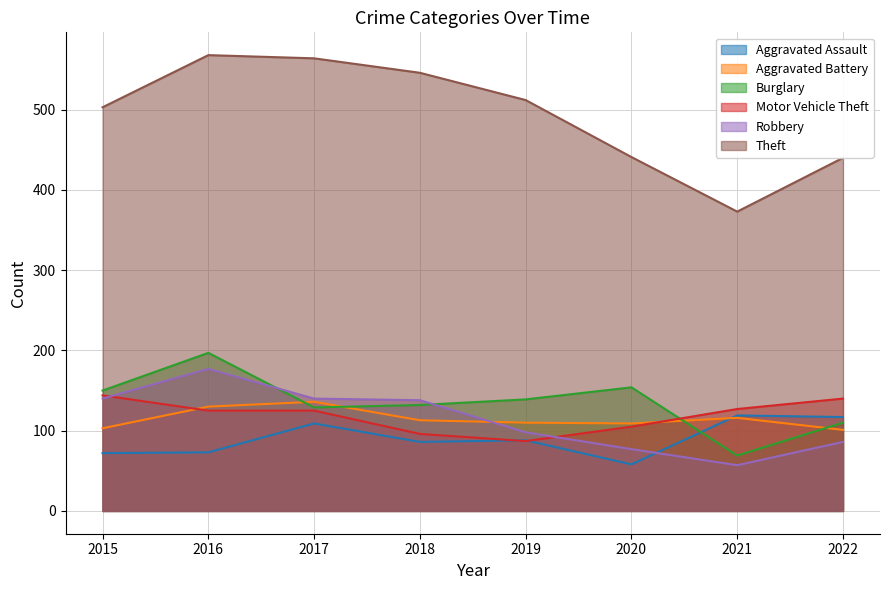

Between 2017 and 2020, which series saw the biggest shift?

Theft